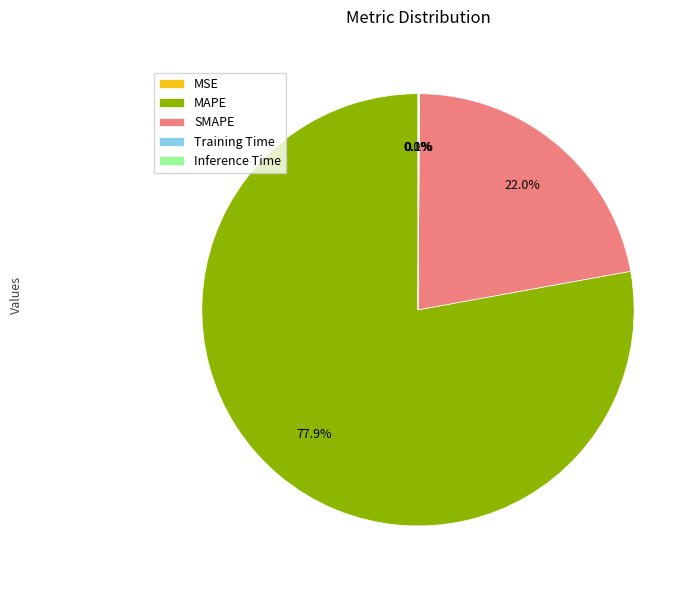

To the nearest percent, what is the difference between the largest and smallest slice percentages?

78%